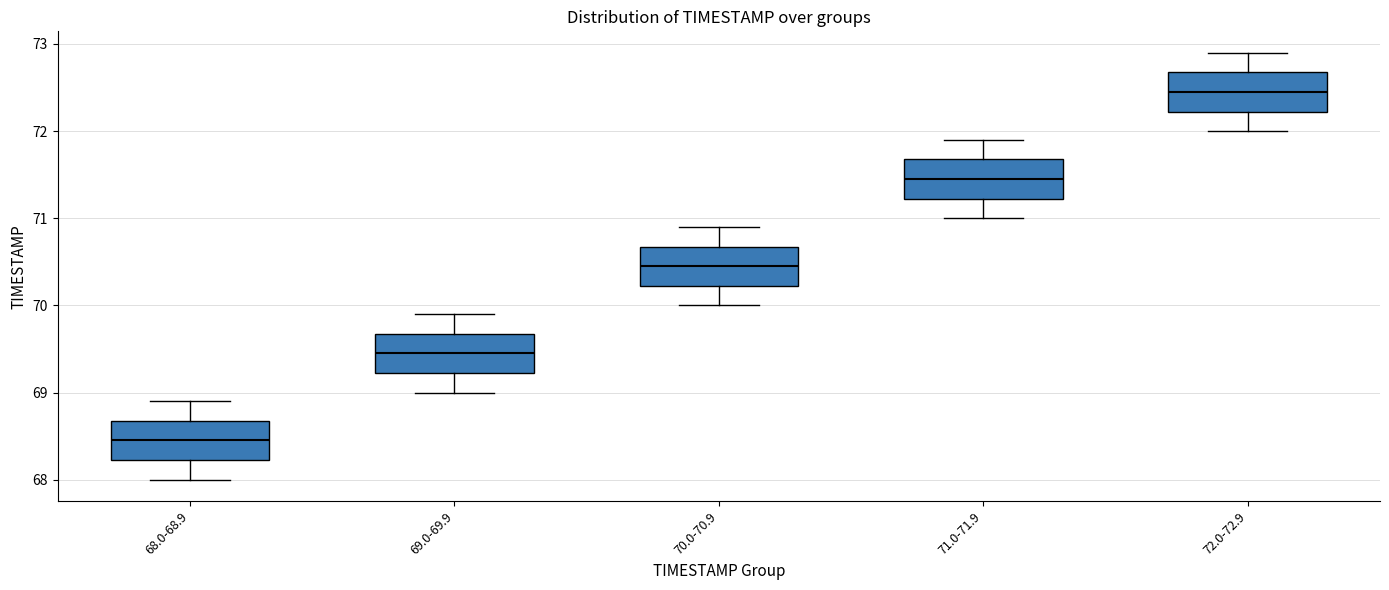

Which box has the highest median line?

72.0-72.9